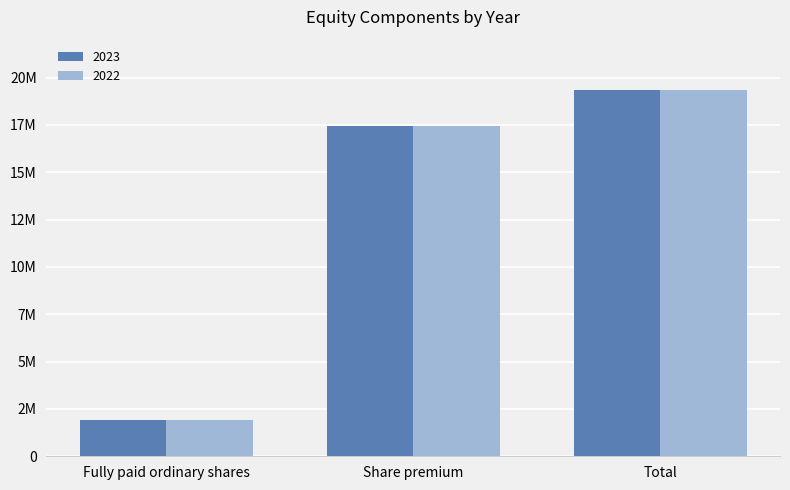

What are all the series names shown in the legend?

2023, 2022